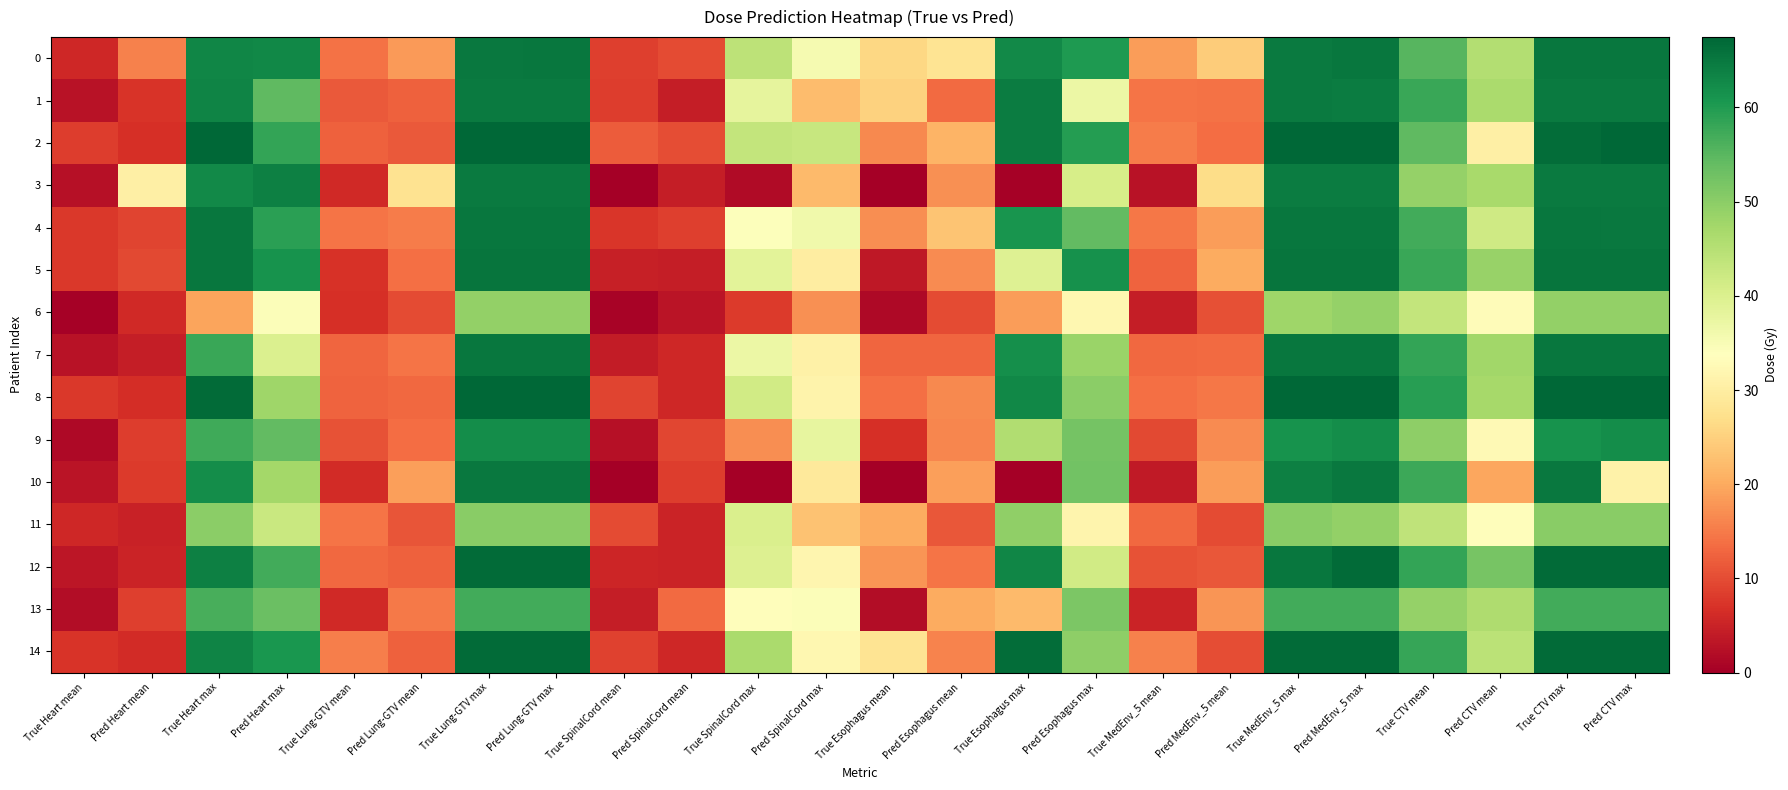

At how many categories does at least one series exceed 50?

12